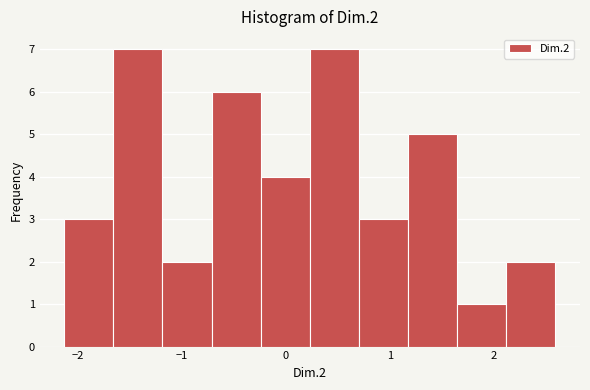

Reading left to right, transcribe this chart: for each bar, give the range it covers on the x-axis and its height. Neither the bar edges nor the heights are printed on the chart, so give them approximately, as read against the axes.

-2.1 to -1.7: 3
-1.7 to -1.2: 7
-1.2 to -0.7: 2
-0.7 to -0.2: 6
-0.2 to 0.2: 4
0.2 to 0.7: 7
0.7 to 1.2: 3
1.2 to 1.6: 5
1.6 to 2.1: 1
2.1 to 2.6: 2